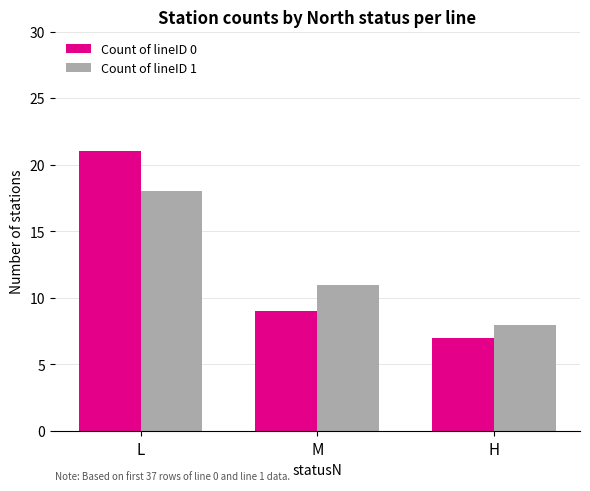

How many bars are there in total?

6